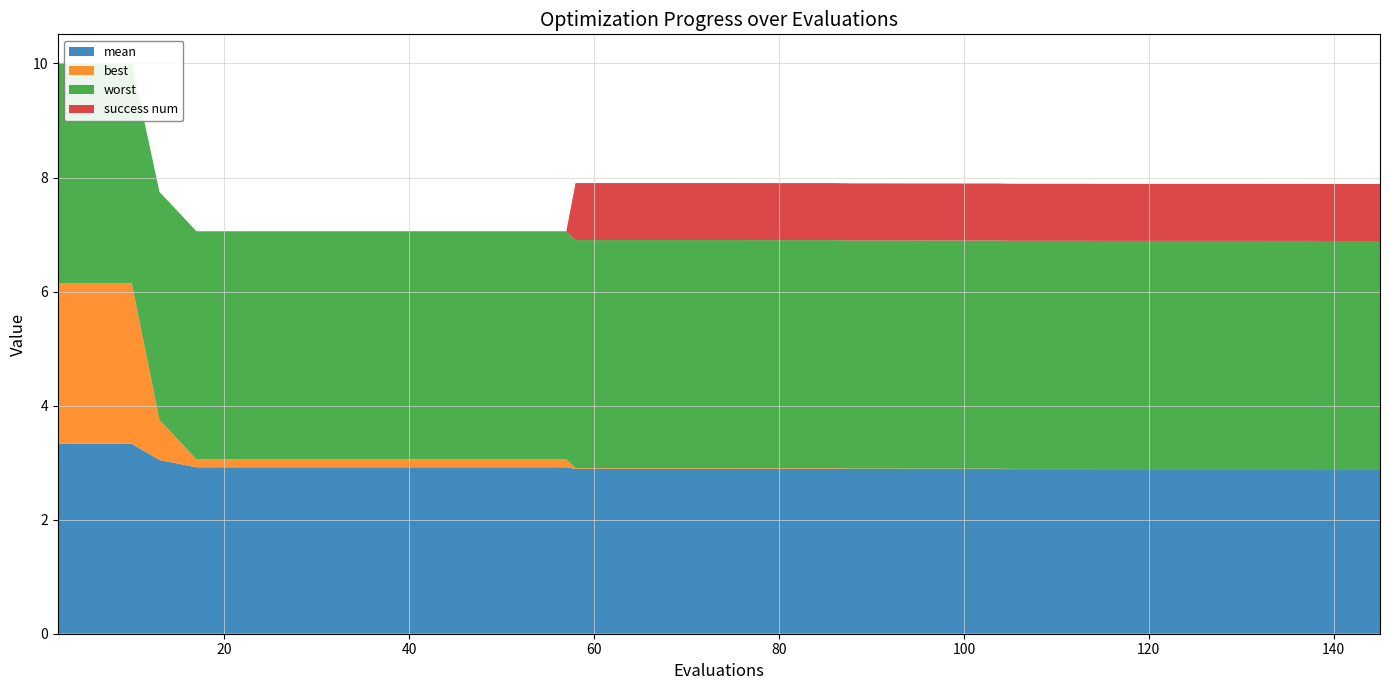

Reading left to right, what are all the values shown in this chart?

mean: 3.3	3.3	3.3	3.0	2.9	2.9	2.9	2.9	2.9	2.9	2.9	2.9	2.9	2.9	2.9	2.9	2.9	2.9	2.9	2.9	2.9	2.9	2.9	2.9	2.9	2.9	2.9	2.9	2.9	2.9	2.9	2.9	2.9	2.9	2.9	2.9	2.9	2.9	2.9	2.9
best: 2.8	2.8	2.8	0.7	0.1	0.1	0.1	0.1	0.1	0.1	0.1	0.1	0.1	0.1	0.1	0.0	0.0	0.0	0.0	0.0	0.0	0.0	0.0	0.0	0.0	0.0	0.0	0.0	0.0	0.0	0.0	0.0	0.0	0.0	0.0	0.0	0.0	0.0	0.0	0.0
worst: 3.9	3.9	3.9	4.0	4.0	4.0	4.0	4.0	4.0	4.0	4.0	4.0	4.0	4.0	4.0	4.0	4.0	4.0	4.0	4.0	4.0	4.0	4.0	4.0	4.0	4.0	4.0	4.0	4.0	4.0	4.0	4.0	4.0	4.0	4.0	4.0	4.0	4.0	4.0	4.0
success num: 0.0	0.0	0.0	0.0	0.0	0.0	0.0	0.0	0.0	0.0	0.0	0.0	0.0	0.0	0.0	1.0	1.0	1.0	1.0	1.0	1.0	1.0	1.0	1.0	1.0	1.0	1.0	1.0	1.0	1.0	1.0	1.0	1.0	1.0	1.0	1.0	1.0	1.0	1.0	1.0